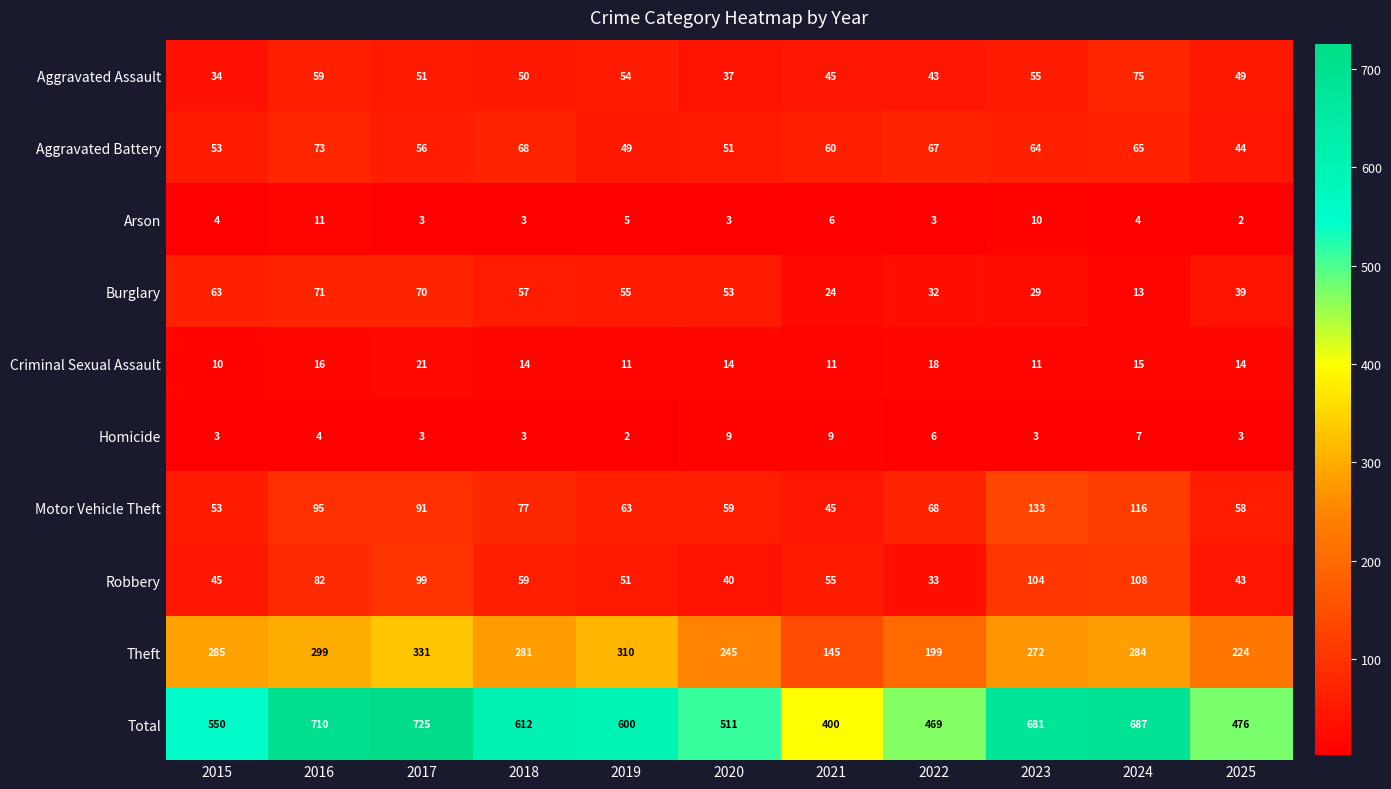

True or false: Criminal Sexual Assault has a value of 15 at 2024.

True